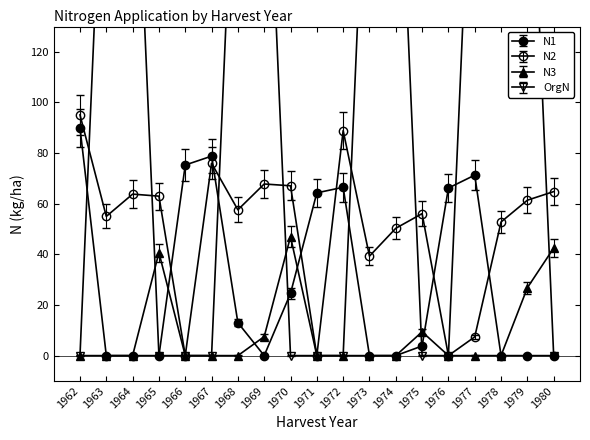

Which label corresponds to the smallest value in the chart?

1962